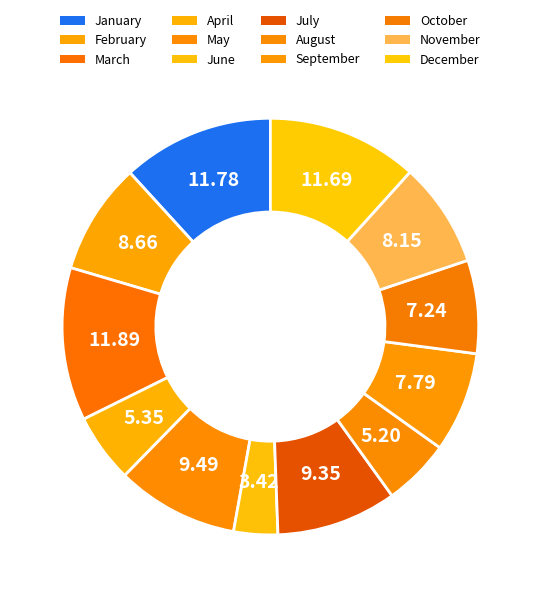

Does May account for over 50% of the chart?

No